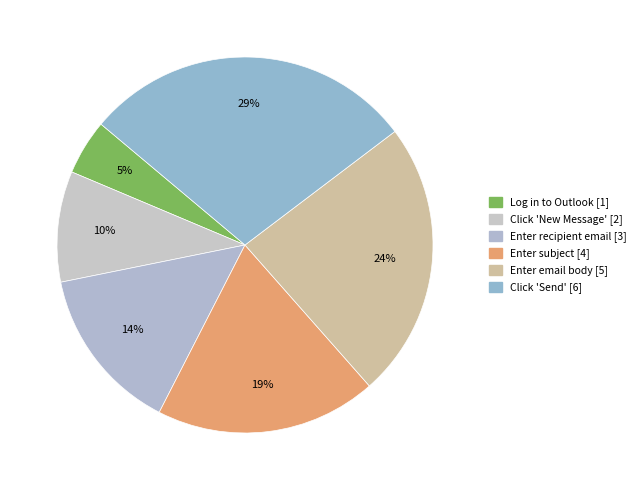

Rank the categories by value from lowest to highest.

Log in to Outlook, Click 'New Message', Enter recipient email, Enter subject, Enter email body, Click 'Send'